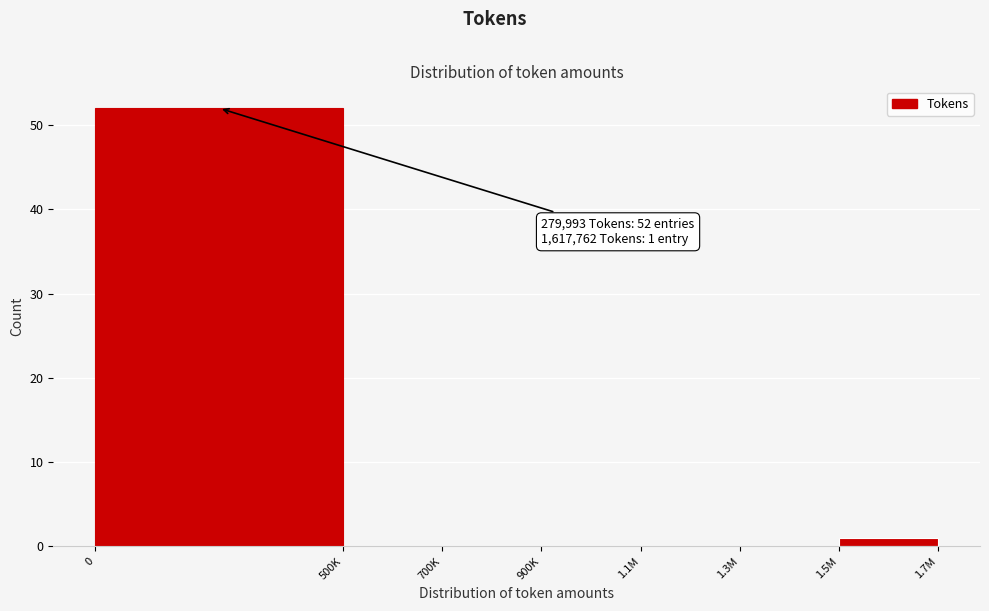

Reading left to right, transcribe all the data shown in this chart.

0=52	500K=0	700K=0	900K=0	1.1M=0	1.3M=0	1.5M=1